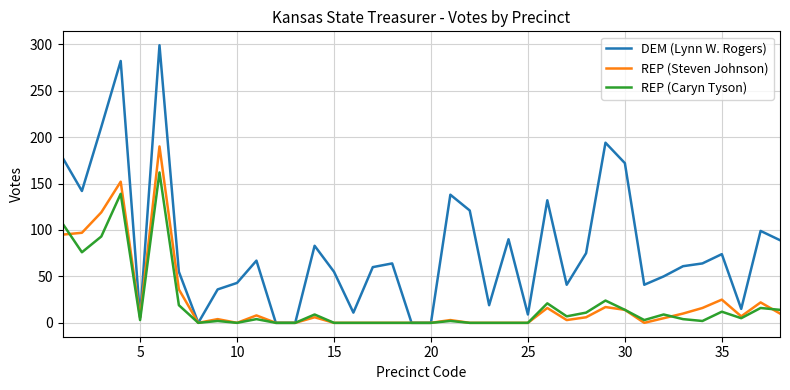

Which series has the widest spread of values?

DEM (Lynn W. Rogers)